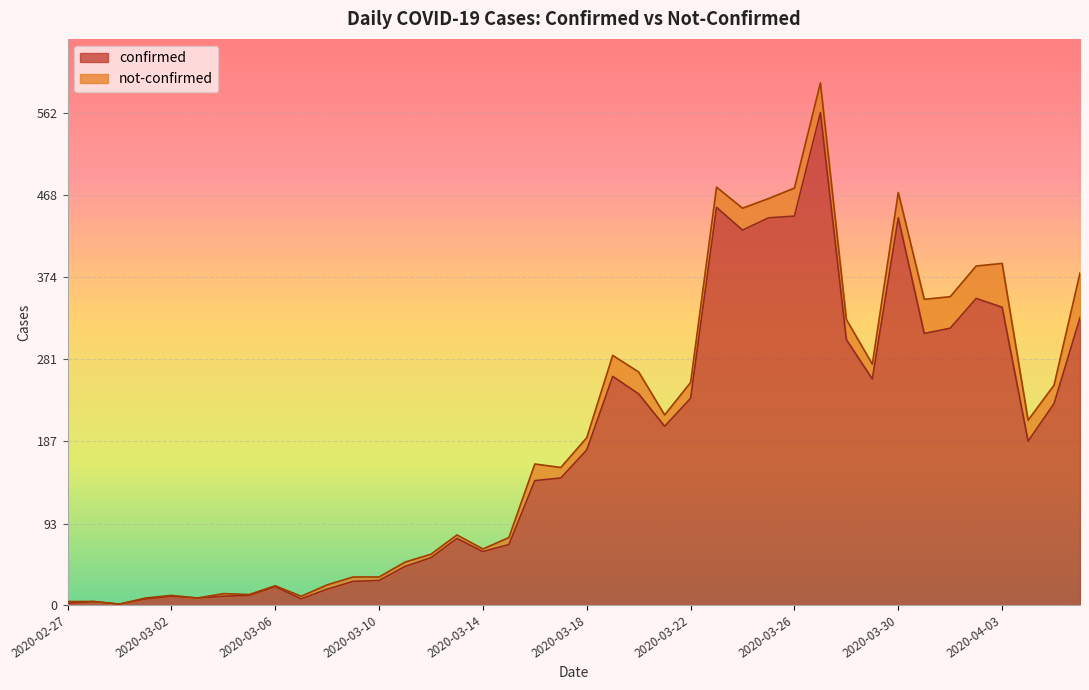

Between 2020-03-15 and 2020-03-02, which is larger?

2020-03-15